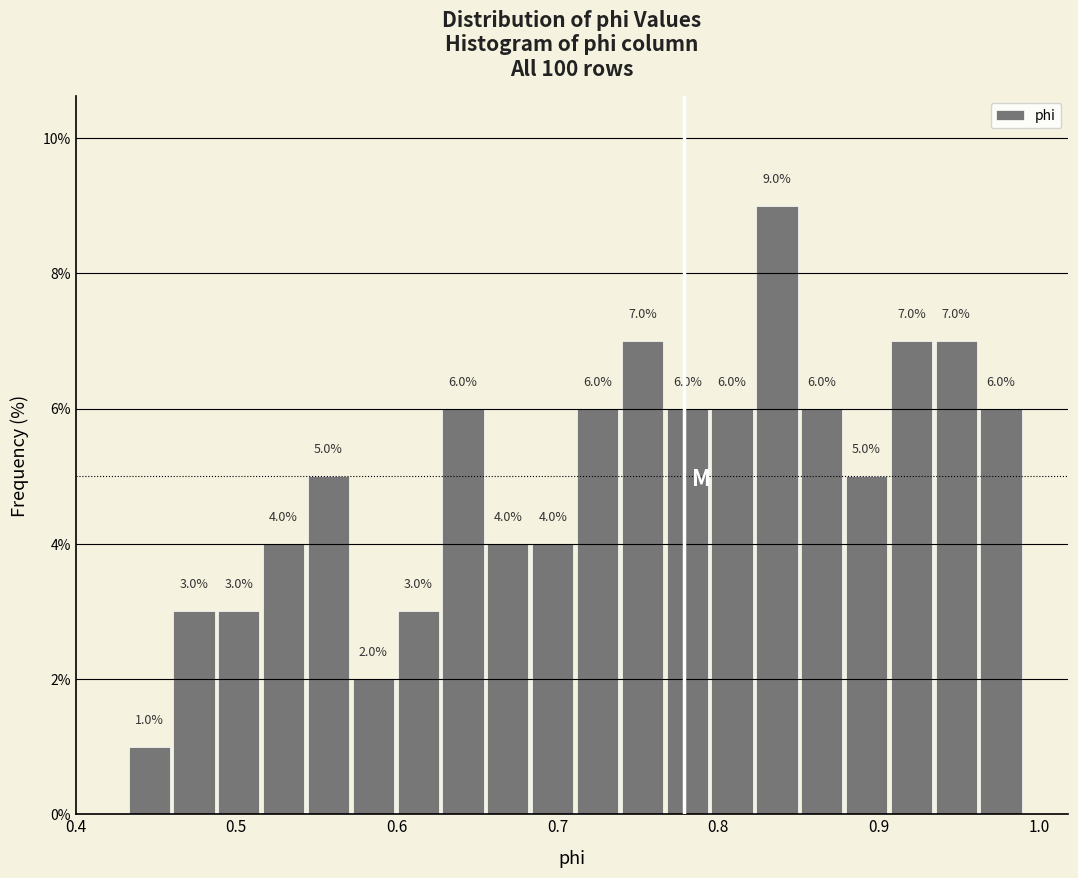

Read against the x-axis, roughly where is the centre of the tallest bar?

0.84